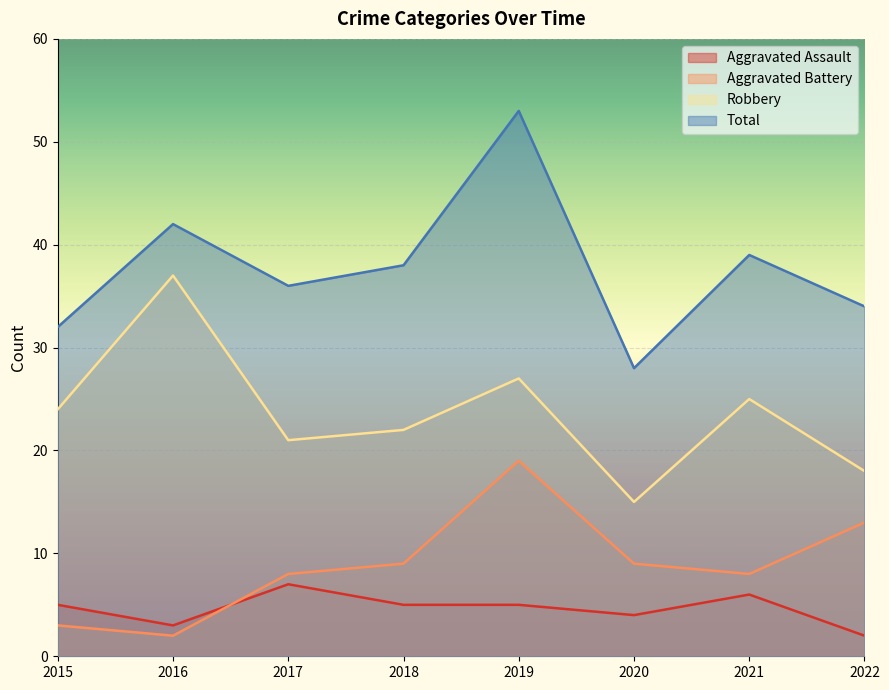

What is the difference between the Aggravated Battery values at 2015 and 2022?

10